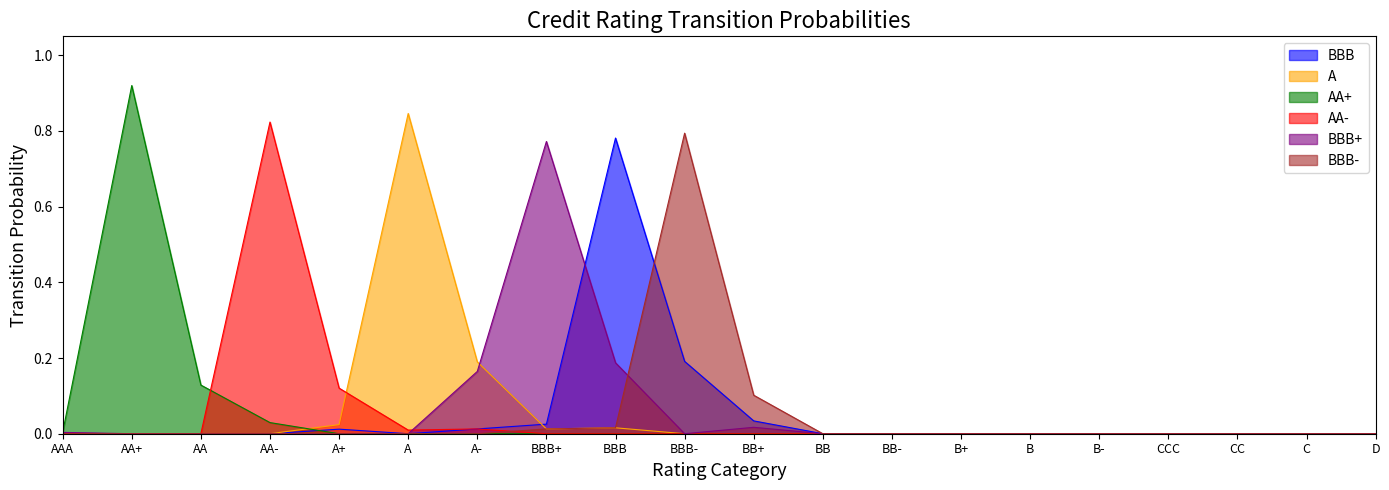

The value of A at BBB- is 0.4. True or false?

False